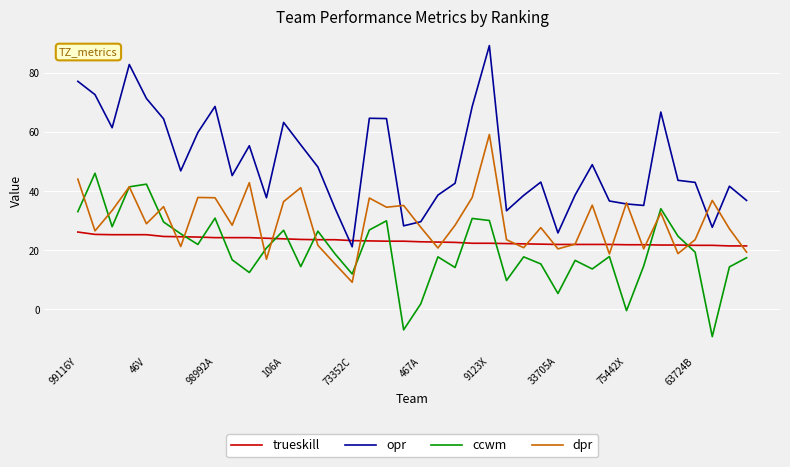

What is the smallest value displayed?

-9.2